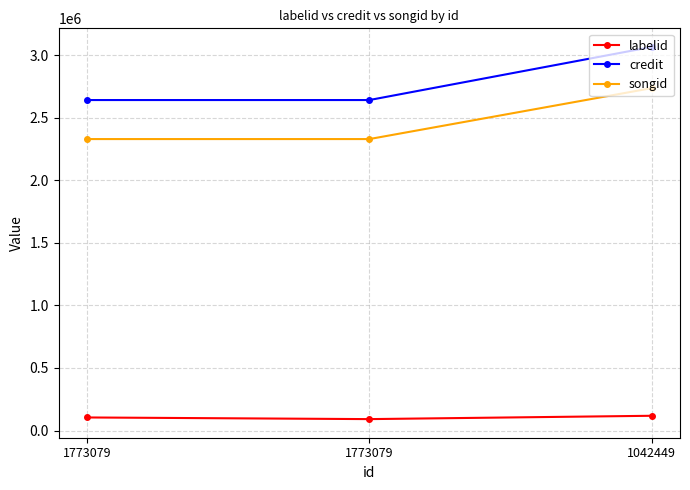

What is the spread (max minus min) of values at 1773079?

2538428